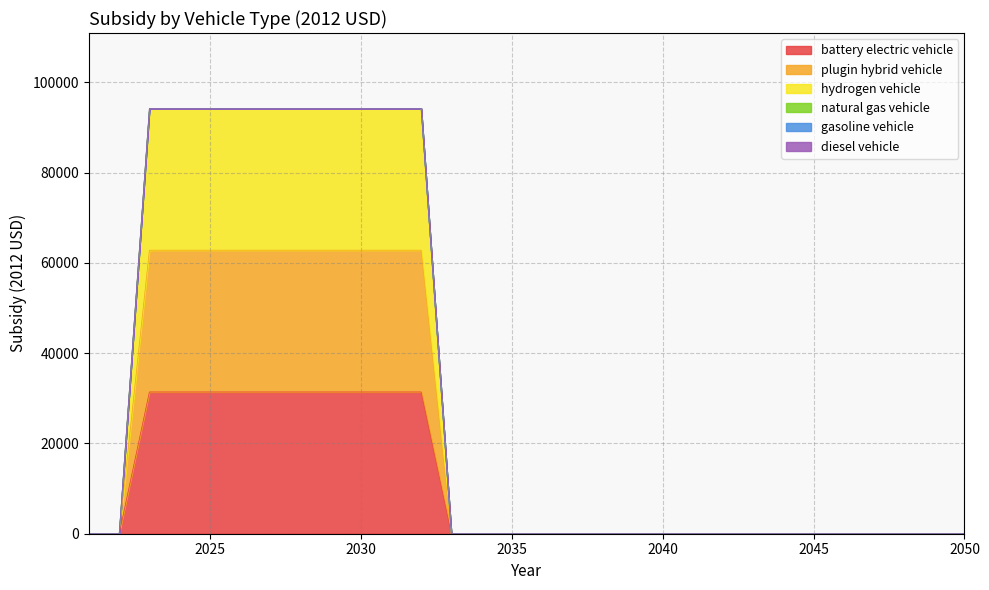

List the labels in order of plugin hybrid vehicle value, largest first.

2023, 2024, 2025, 2026, 2027, 2028, 2029, 2030, 2031, 2032, 2021, 2022, 2033, 2034, 2035, 2036, 2037, 2038, 2039, 2040, 2041, 2042, 2043, 2044, 2045, 2046, 2047, 2048, 2049, 2050